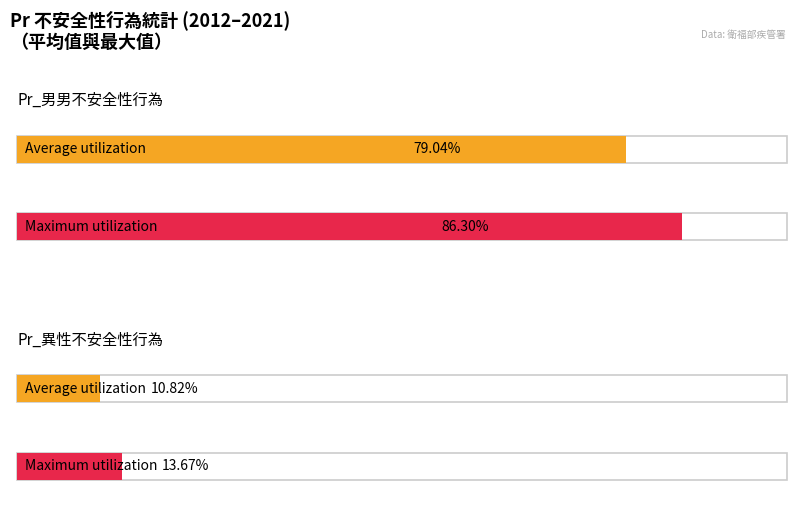

Which series has the largest range (max minus min)?

Pr_男男不安全性行為